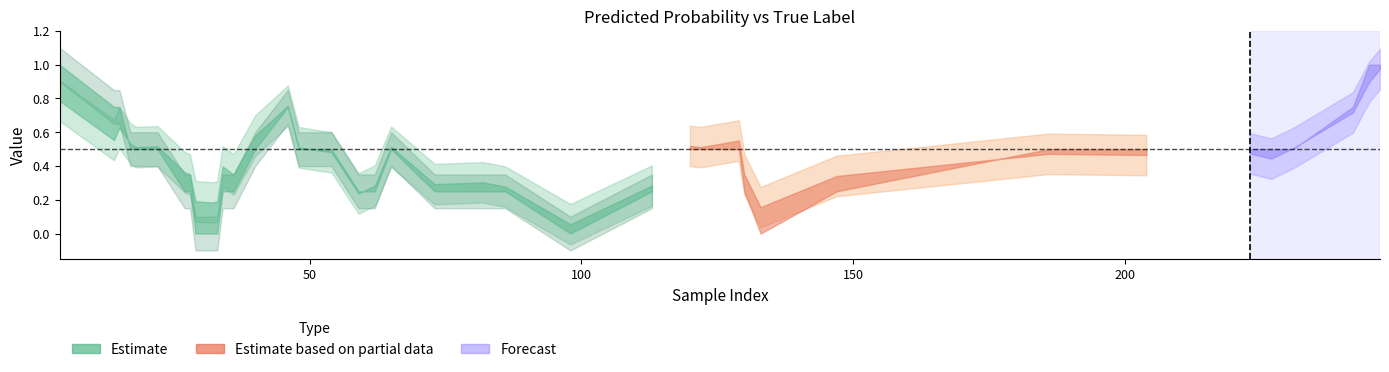

Is this an area chart (filled region under the line)?

No